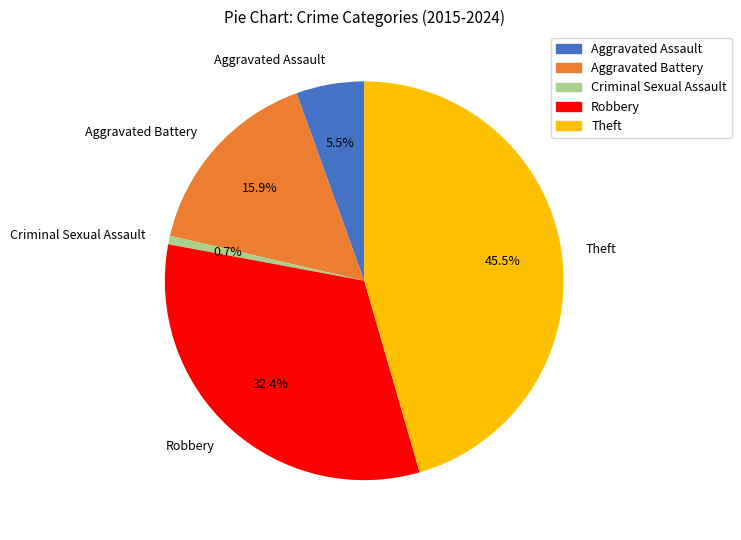

Does Theft account for over 50% of the chart?

No